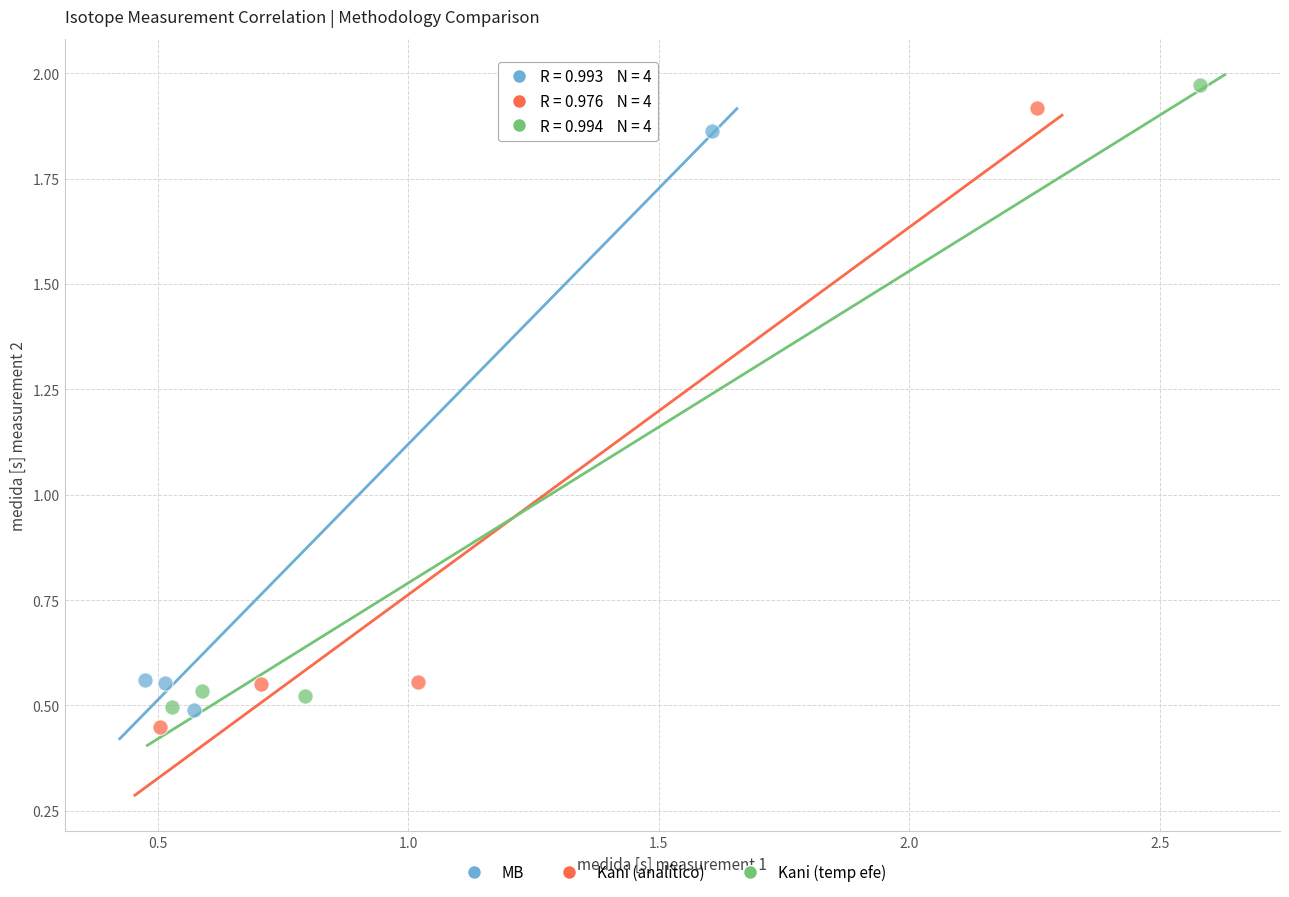

Which series has the largest Y range (max minus min)?

Kani (temp efe)